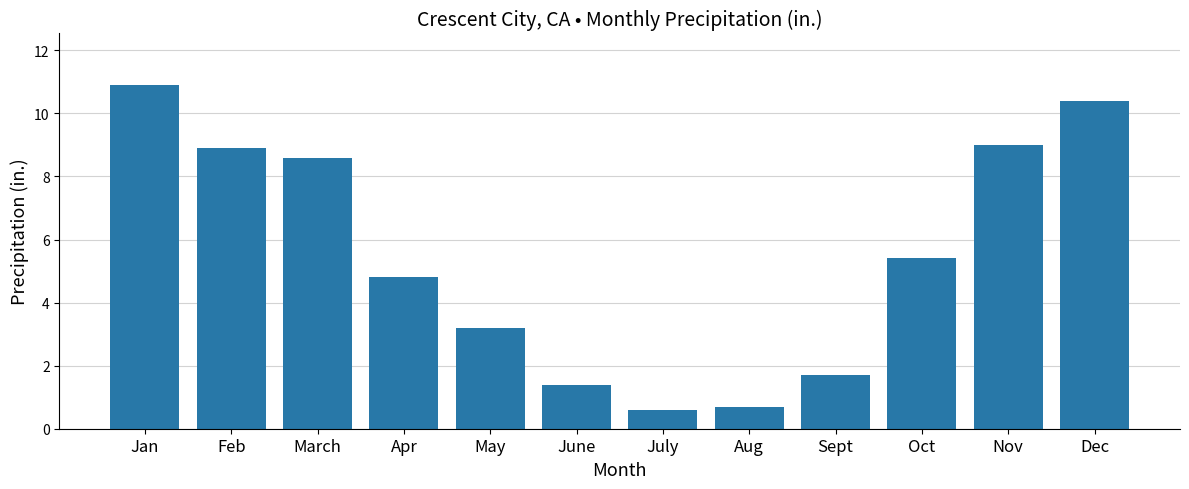

What is the average value?

5.5